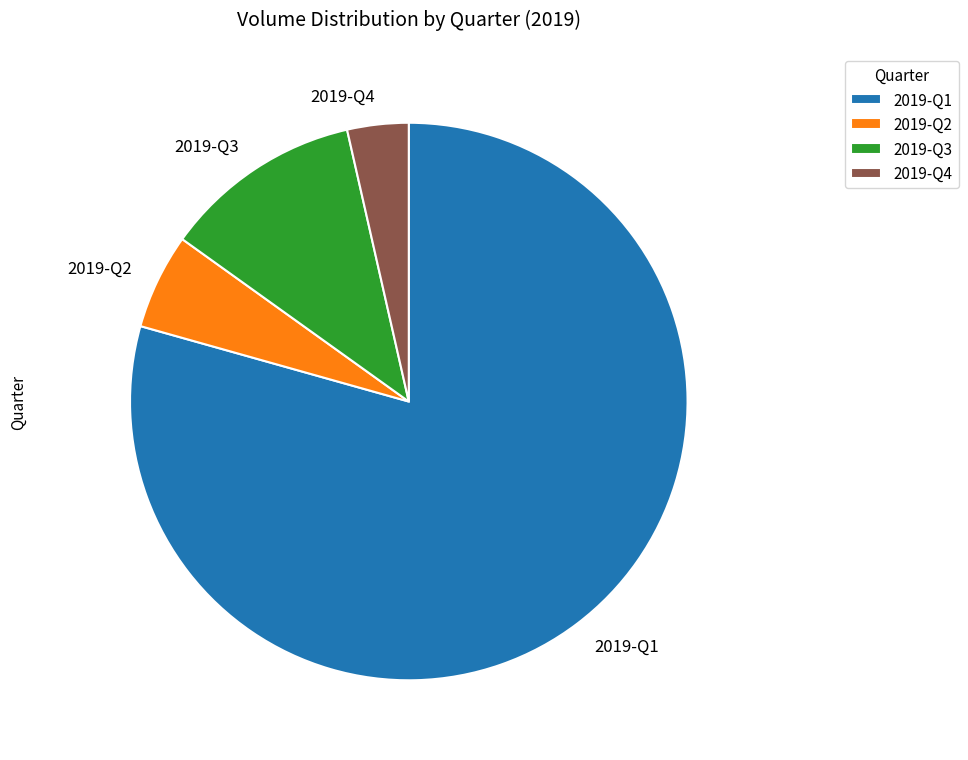

Do 2019-Q4 and 2019-Q1 together represent more than half of the pie?

Yes